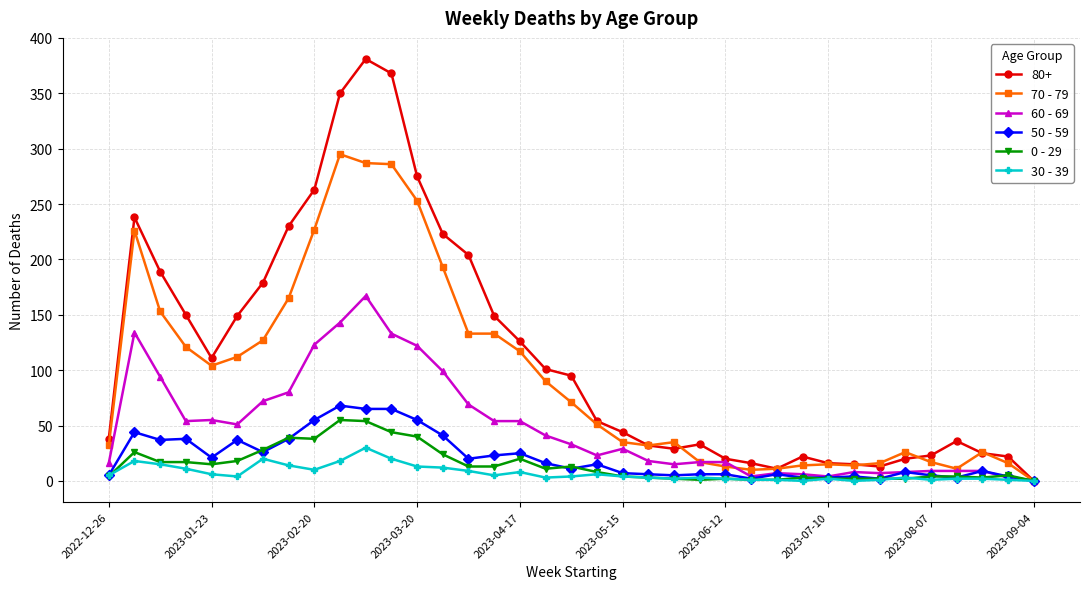

What is the sum of all 70 - 79 values?

3484